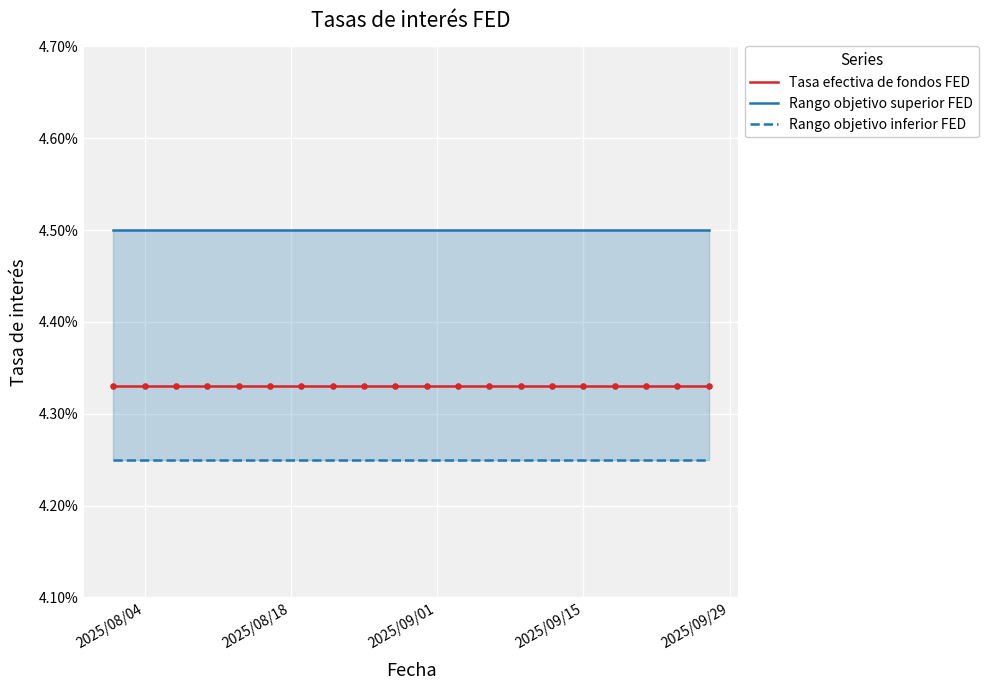

What are all the series names shown in the legend?

Tasa efectiva de fondos FED, Rango objetivo superior FED, Rango objetivo inferior FED